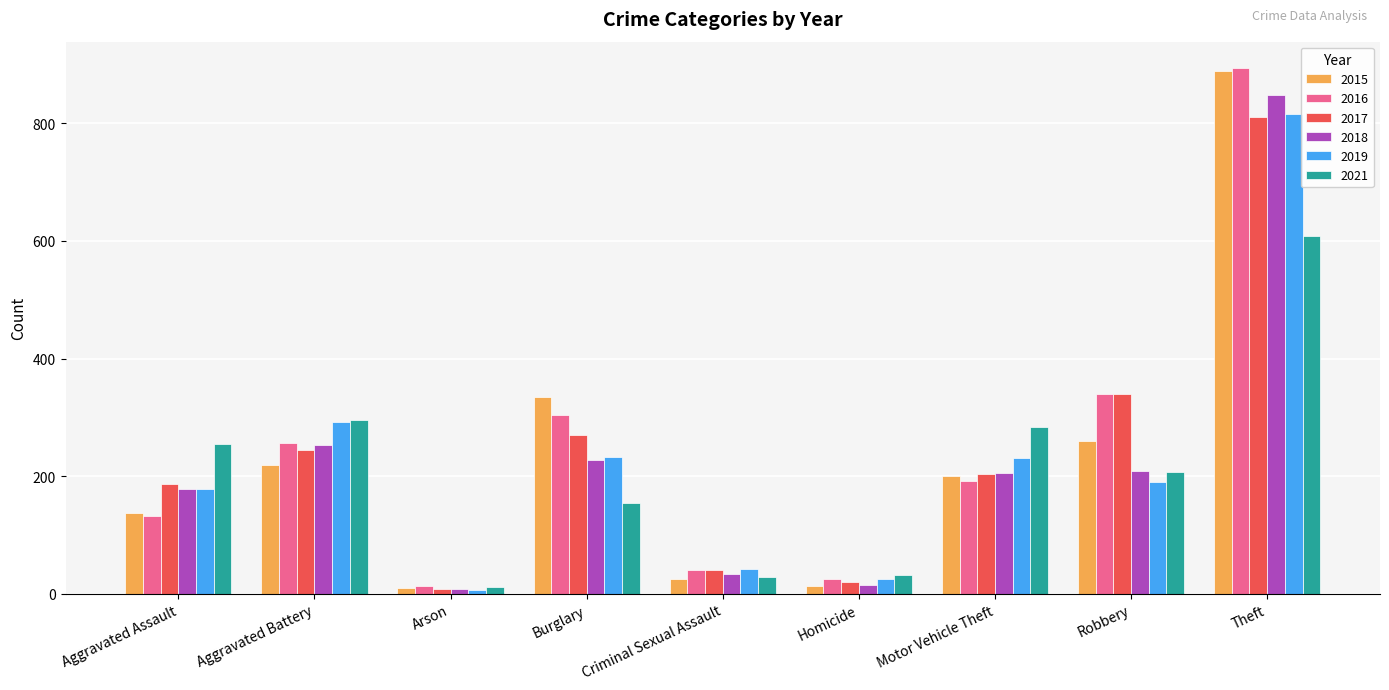

What is the total value across all series at Motor Vehicle Theft?

1318